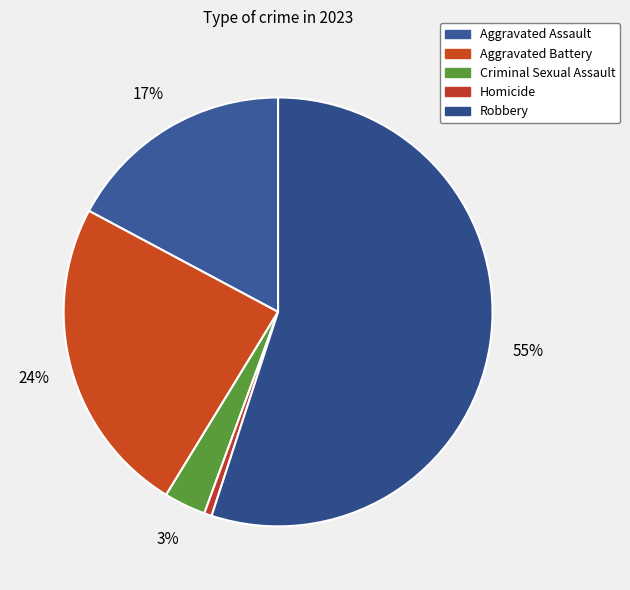

Rank the categories by value from highest to lowest.

Robbery, Aggravated Battery, Aggravated Assault, Criminal Sexual Assault, Homicide